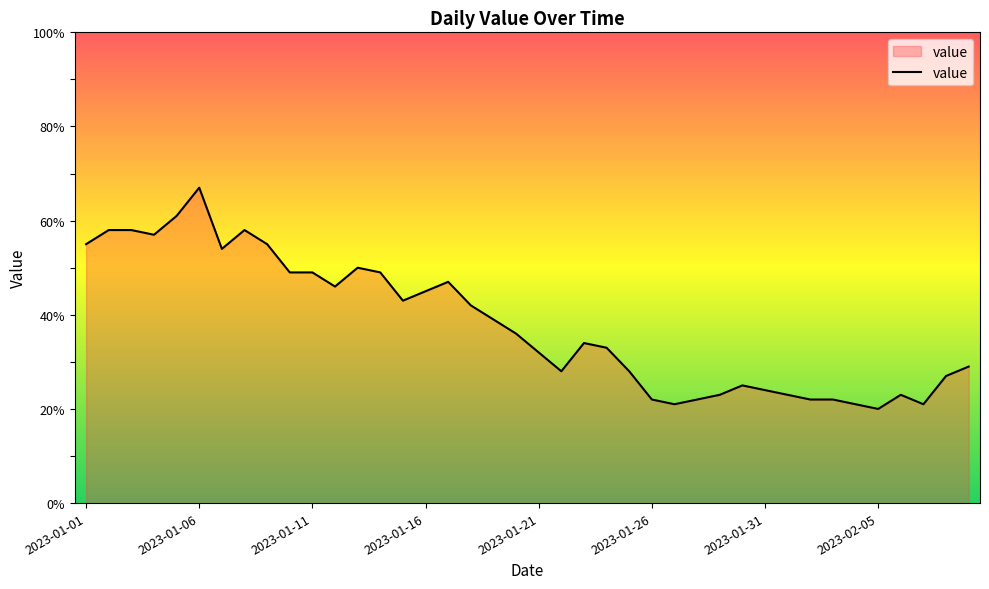

How many distinct data groups are displayed?

1